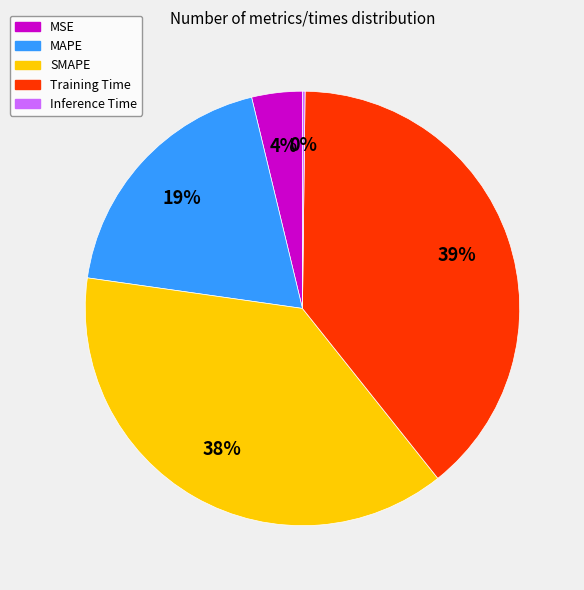

Combined, do SMAPE and MAPE account for over 50%?

Yes